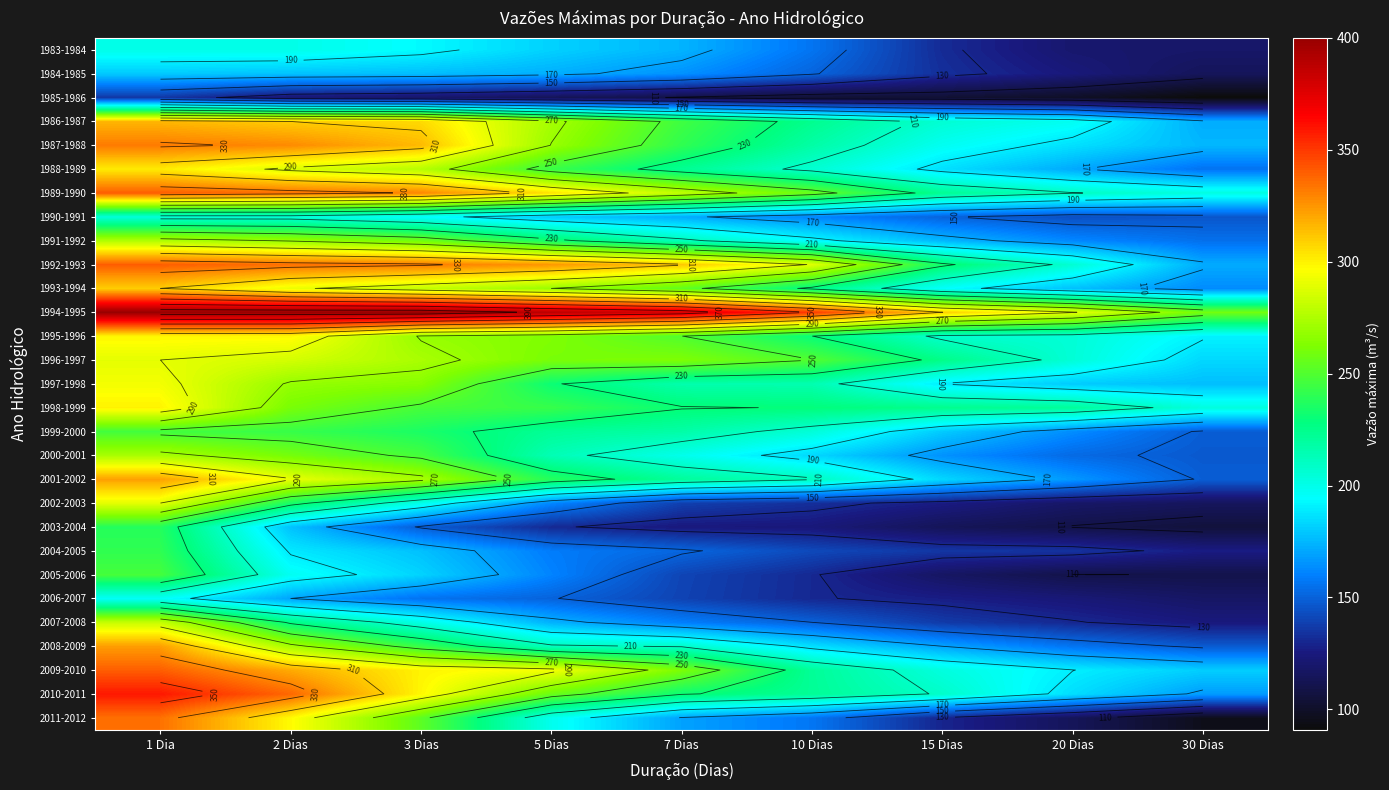

Where does the 2005-2006 series first go above 140?

1 Dia